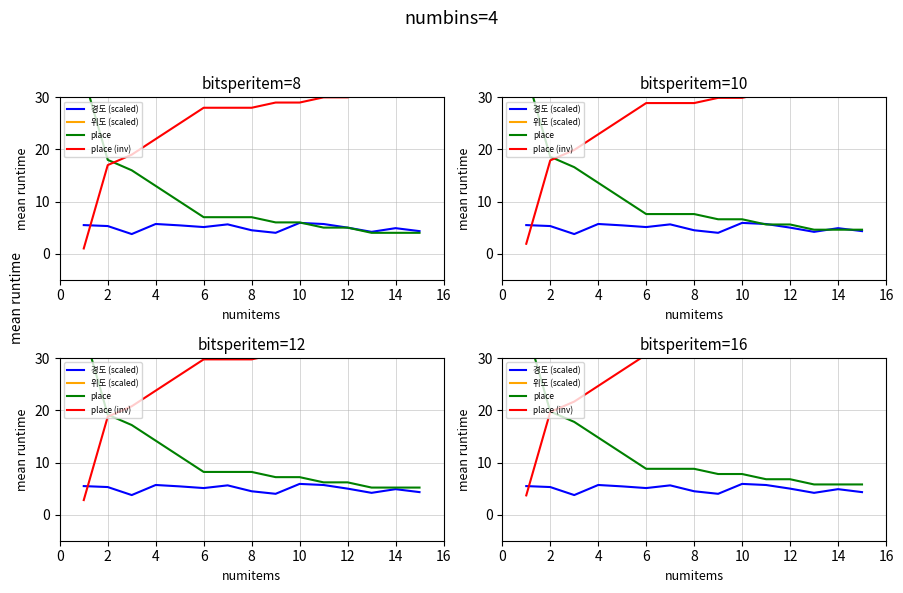

Which series changed the most between 6 and 12?

place